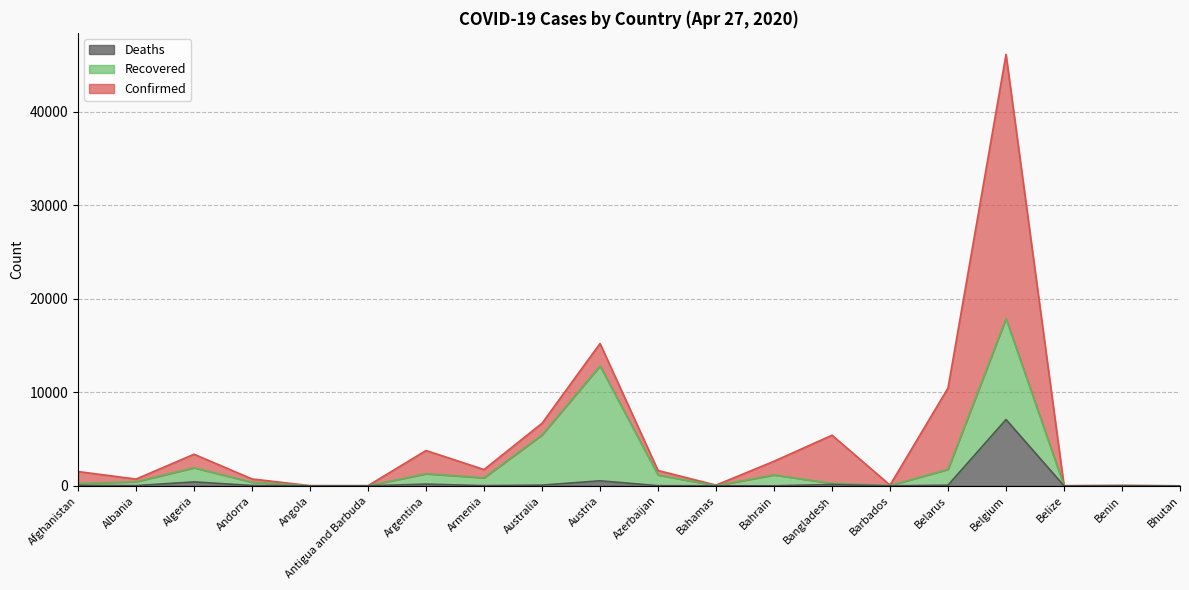

How many values in the Confirmed series are below 1645?

10